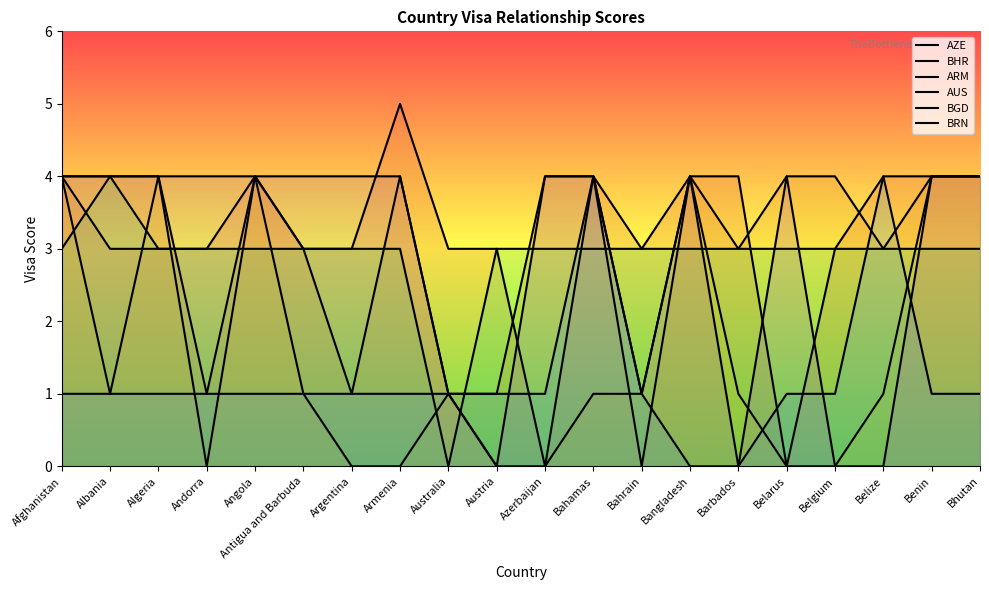

Reading left to right, extract all data points from this chart.

AZE: Afghanistan=4	Albania=3	Algeria=3	Andorra=3	Angola=4	Antigua and Barbuda=3	Argentina=3	Armenia=5	Australia=3	Austria=3	Azerbaijan=0	Bahamas=4	Bahrain=3	Bangladesh=4	Barbados=4	Belarus=0	Belgium=3	Belize=4	Benin=4	Bhutan=4
BHR: Afghanistan=4	Albania=4	Algeria=4	Andorra=1	Angola=4	Antigua and Barbuda=3	Argentina=1	Armenia=4	Australia=1	Austria=1	Azerbaijan=4	Bahamas=4	Bahrain=0	Bangladesh=4	Barbados=3	Belarus=4	Belgium=4	Belize=3	Benin=4	Bhutan=4
ARM: Afghanistan=4	Albania=1	Algeria=4	Andorra=0	Angola=4	Antigua and Barbuda=1	Argentina=0	Armenia=0	Australia=1	Austria=0	Azerbaijan=0	Bahamas=1	Bahrain=1	Bangladesh=4	Barbados=1	Belarus=0	Belgium=0	Belize=1	Benin=4	Bhutan=4
AUS: Afghanistan=3	Albania=4	Algeria=3	Andorra=3	Angola=3	Antigua and Barbuda=3	Argentina=3	Armenia=3	Australia=0	Austria=3	Azerbaijan=3	Bahamas=3	Bahrain=3	Bangladesh=3	Barbados=3	Belarus=3	Belgium=3	Belize=3	Benin=3	Bhutan=3
BGD: Afghanistan=1	Albania=1	Algeria=1	Andorra=1	Angola=1	Antigua and Barbuda=1	Argentina=1	Armenia=1	Australia=1	Austria=1	Azerbaijan=1	Bahamas=4	Bahrain=1	Bangladesh=0	Barbados=0	Belarus=1	Belgium=1	Belize=4	Benin=1	Bhutan=1
BRN: Afghanistan=4	Albania=4	Algeria=4	Andorra=4	Angola=4	Antigua and Barbuda=4	Argentina=4	Armenia=4	Australia=1	Austria=0	Azerbaijan=4	Bahamas=4	Bahrain=1	Bangladesh=4	Barbados=0	Belarus=4	Belgium=0	Belize=0	Benin=4	Bhutan=4